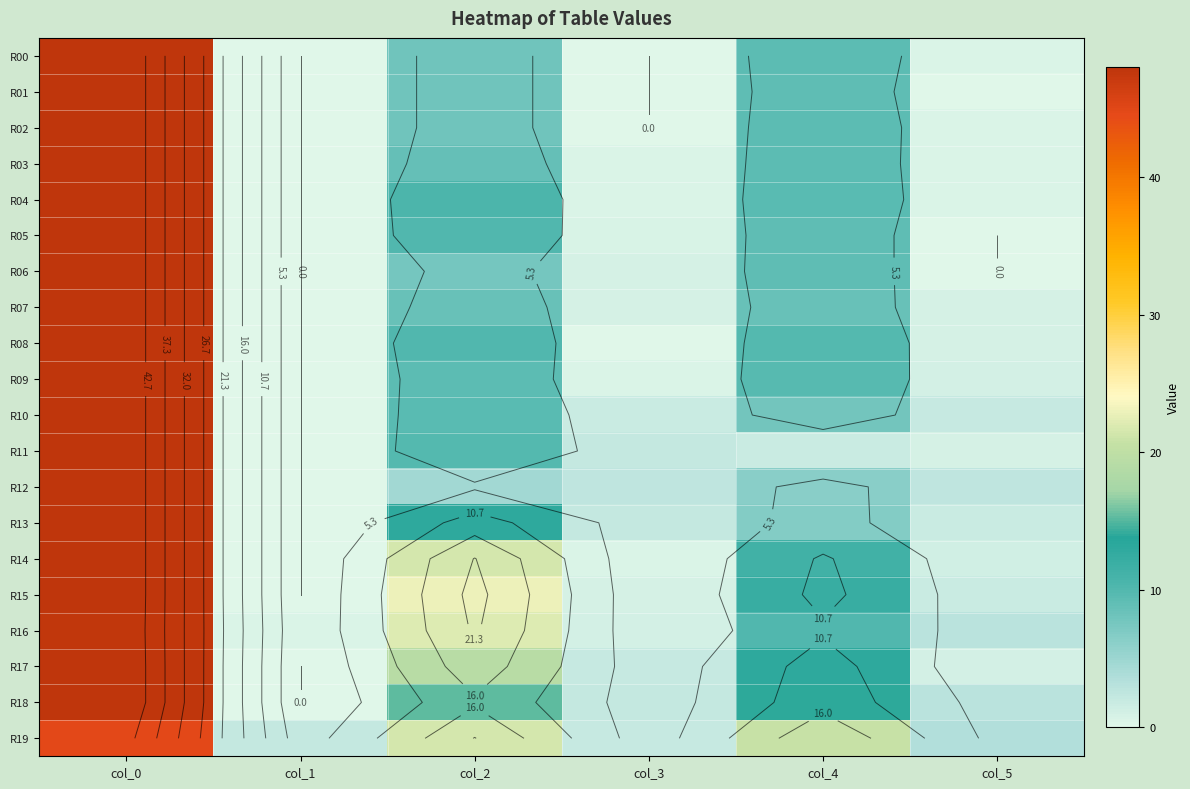

Which series changed the most between col_3 and col_4?

R19